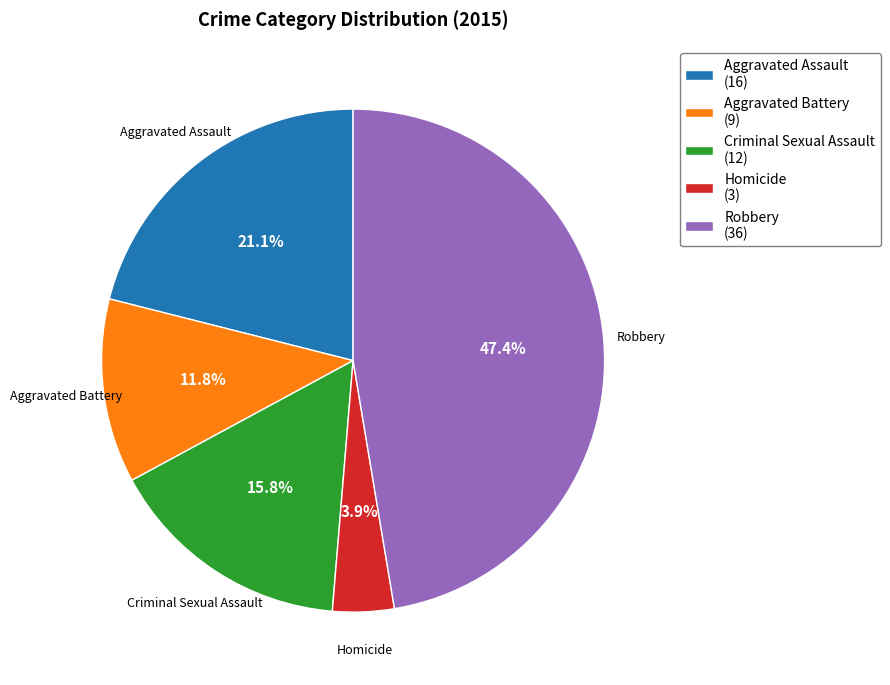

How many segments does this pie chart have?

5